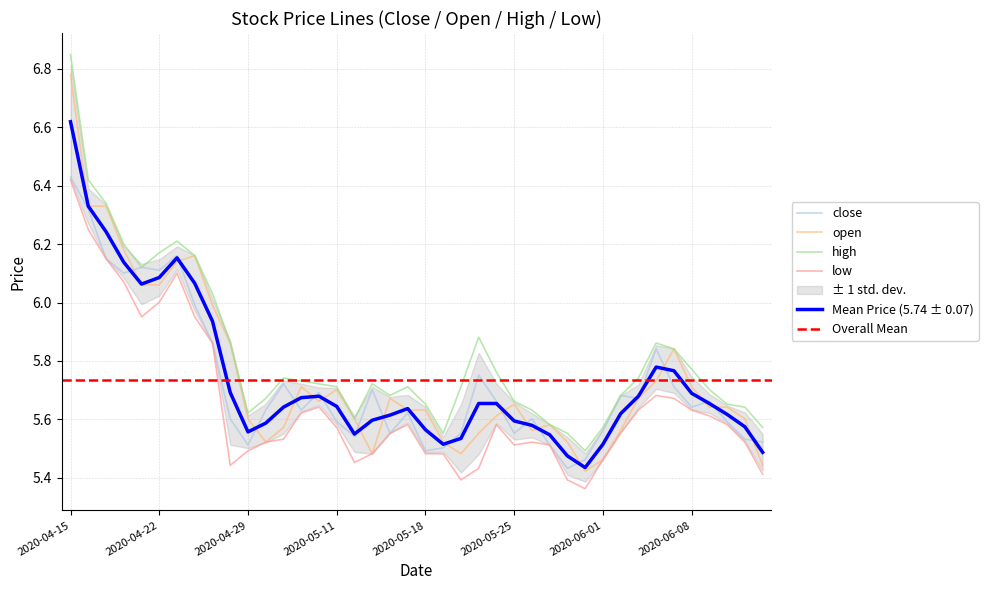

True or false: high and Mean Price (5.74 ± 0.07) intersect in this chart.

False